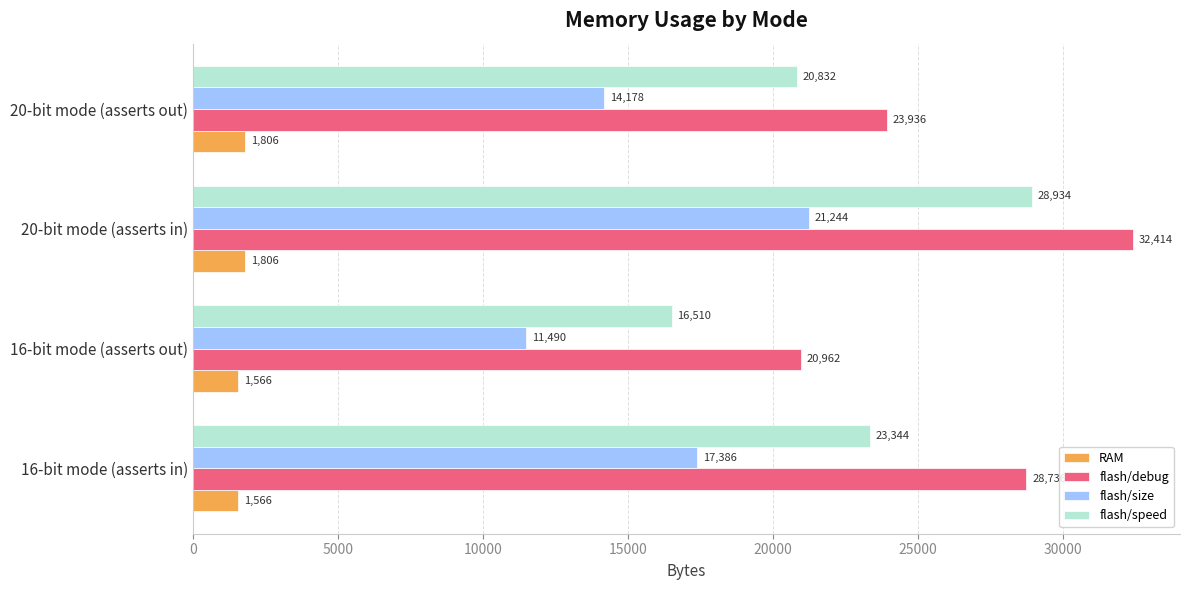

What is the spread (max minus min) of values at 16-bit mode (asserts out)?

19396